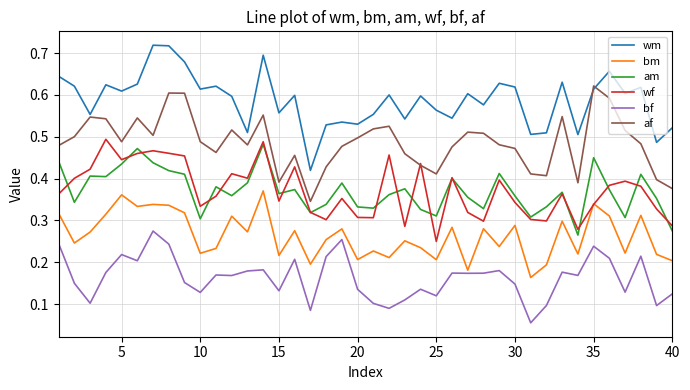

Count the af values in the range 0 to 1.

40